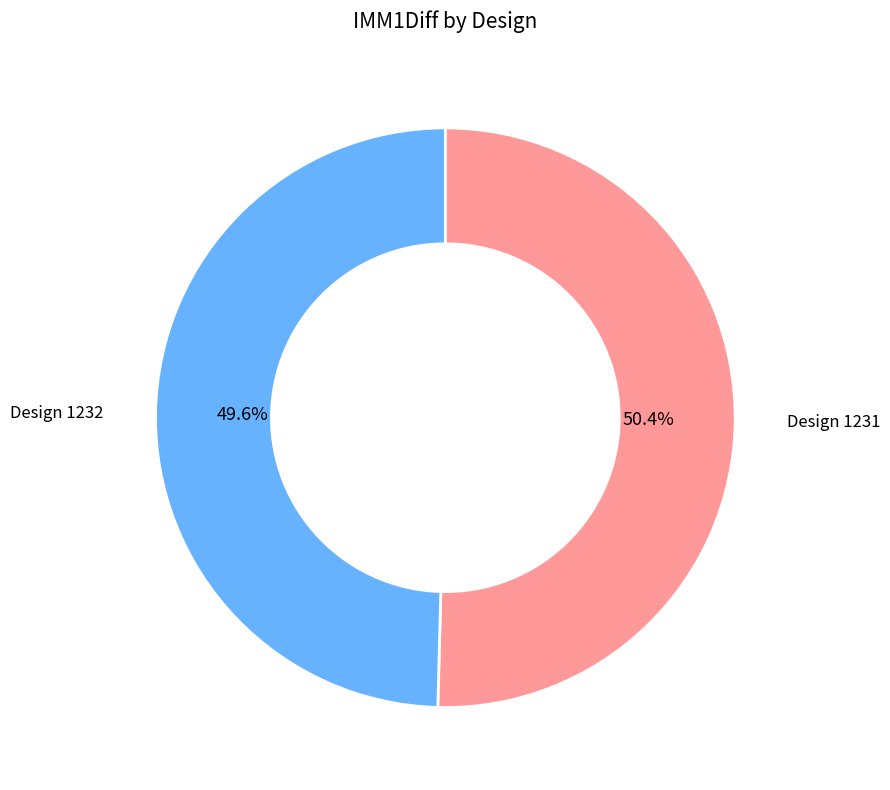

To the nearest percent, what is the difference between the Design 1232 and Design 1231 slice percentages?

1%